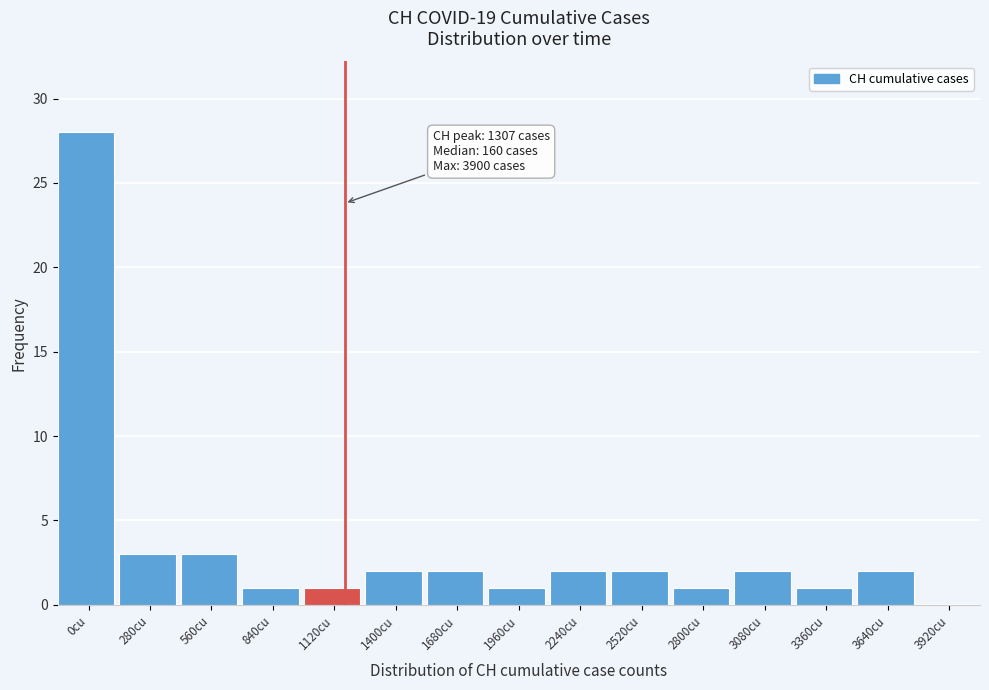

Reading right to left, extract all data points from this chart.

3920cu=0	3640cu=2	3360cu=1	3080cu=2	2800cu=1	2520cu=2	2240cu=2	1960cu=1	1680cu=2	1400cu=2	1120cu=1	840cu=1	560cu=3	280cu=3	0cu=28